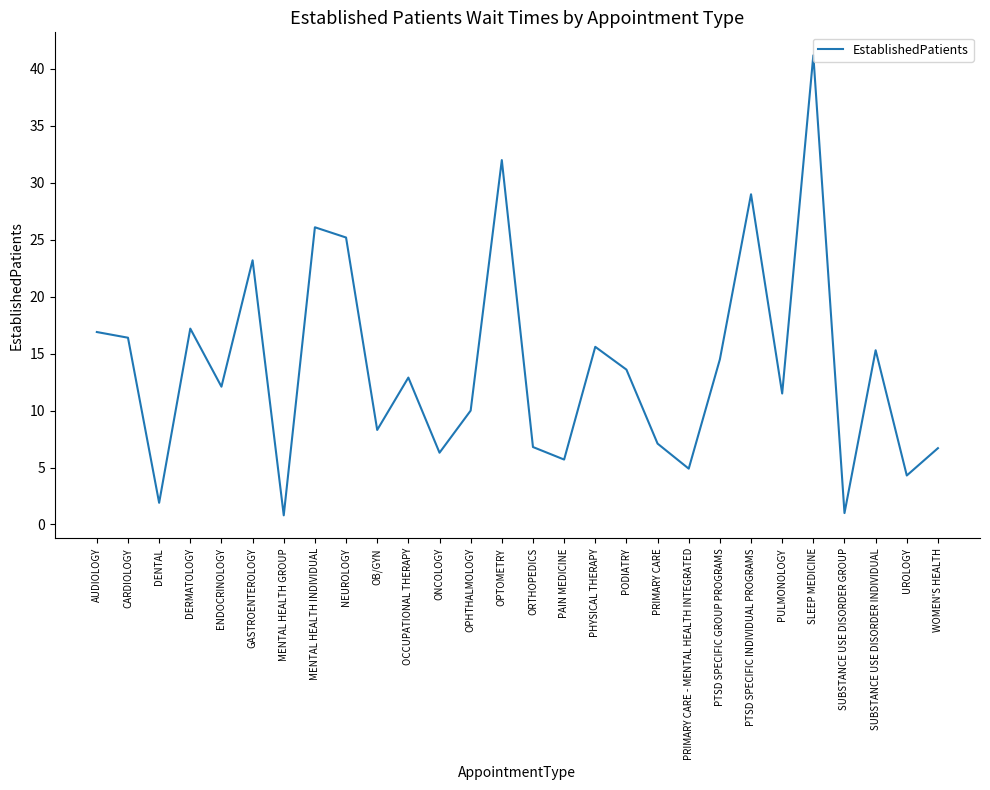

What is the approximate value at DENTAL?

1.9